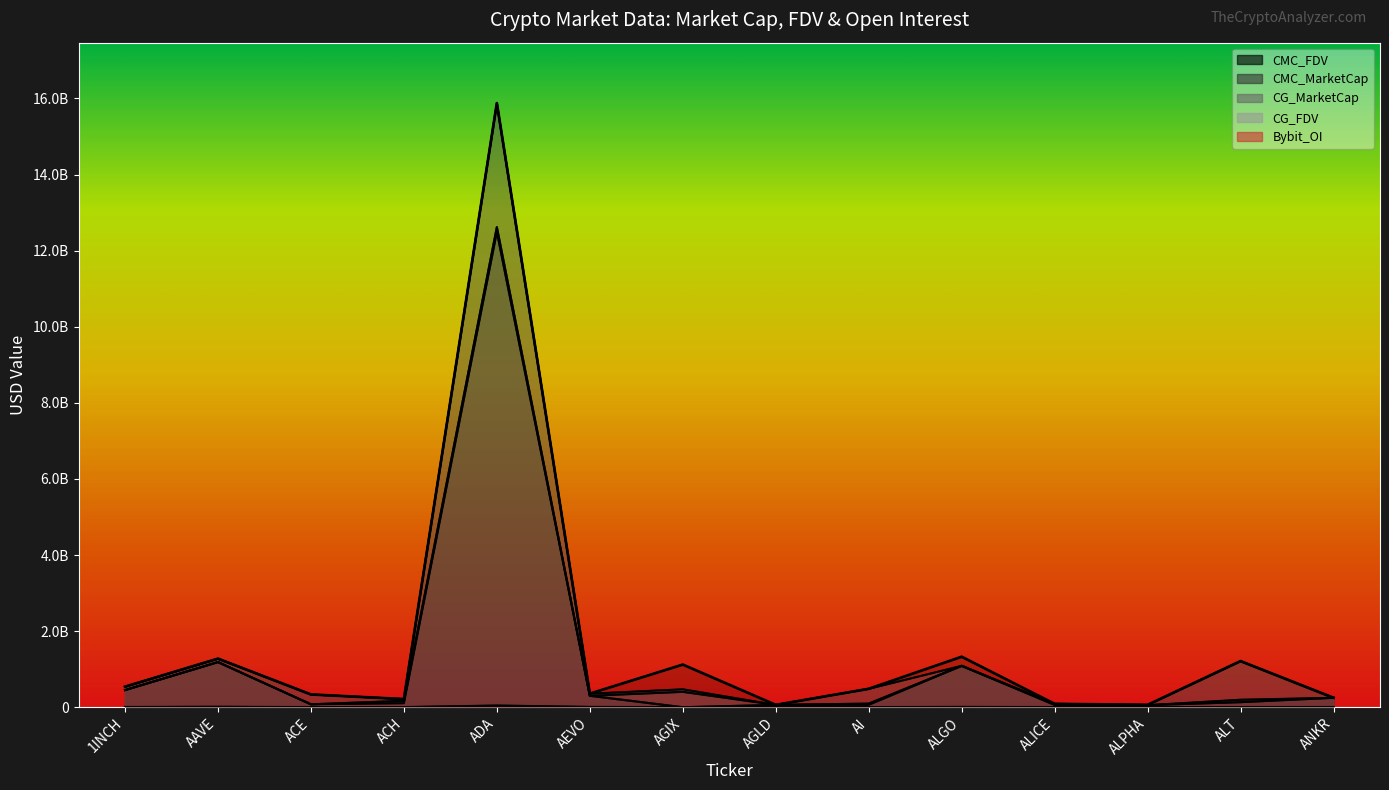

How many intersections are there between CG_FDV and CMC_FDV?

4